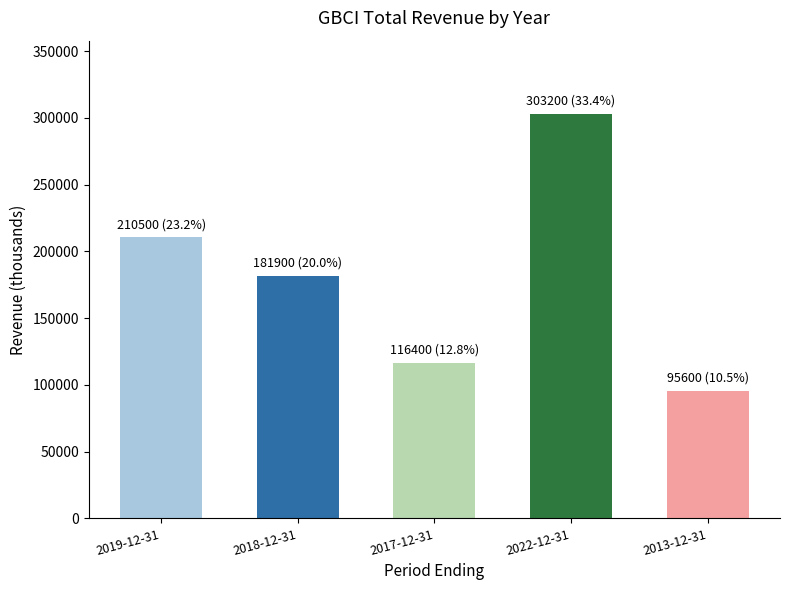

What is the value of the 3rd bar from the left?

116400